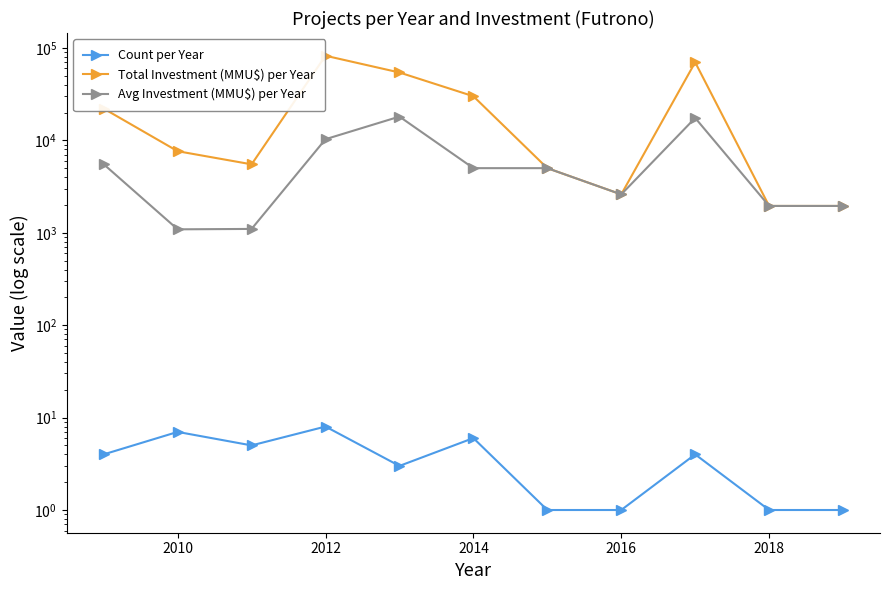

How many values in the Total Investment (MMU$) per Year series exceed 7627?

5